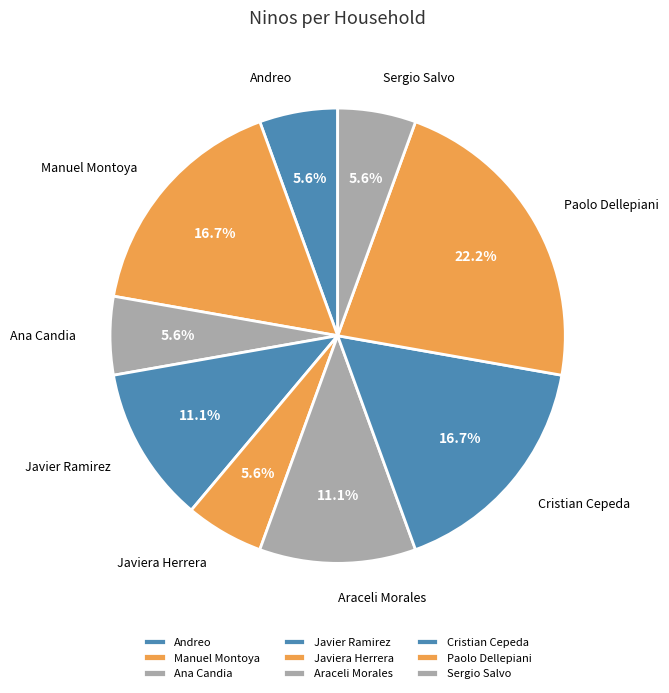

Is Ana Candia the majority of the pie?

No